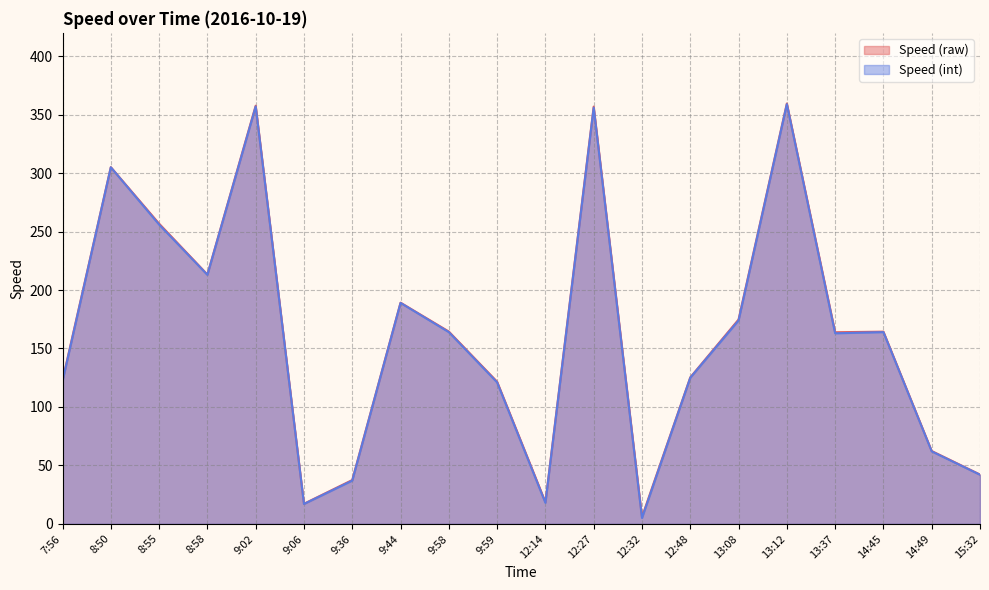

Where is Speed (raw) nearest to the value 182?

9:44